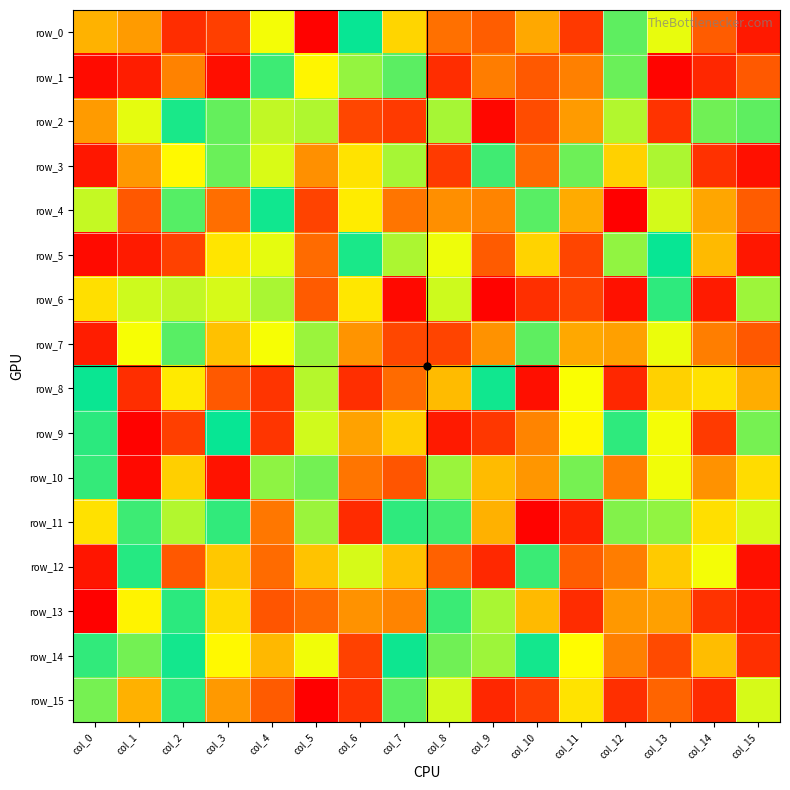

How many distinct data groups are displayed?

16